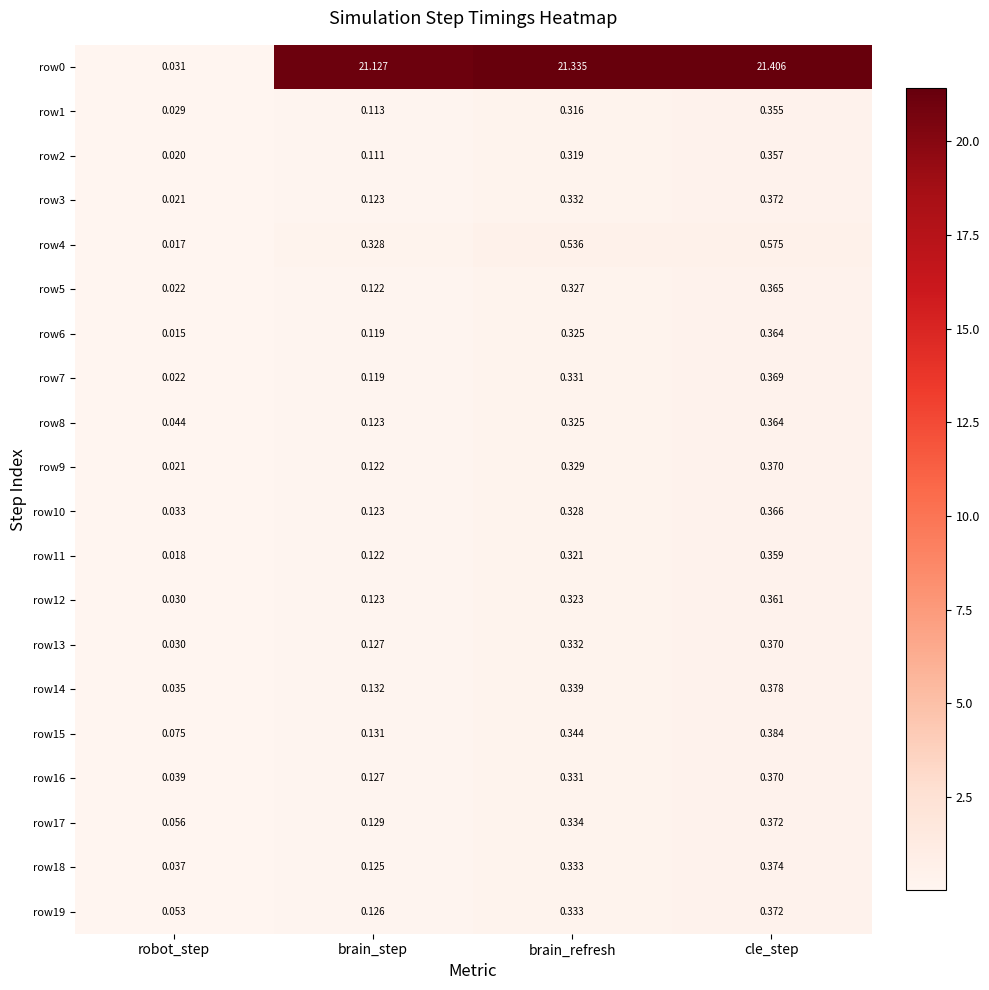

Which series changed the most between brain_step and brain_refresh?

row15